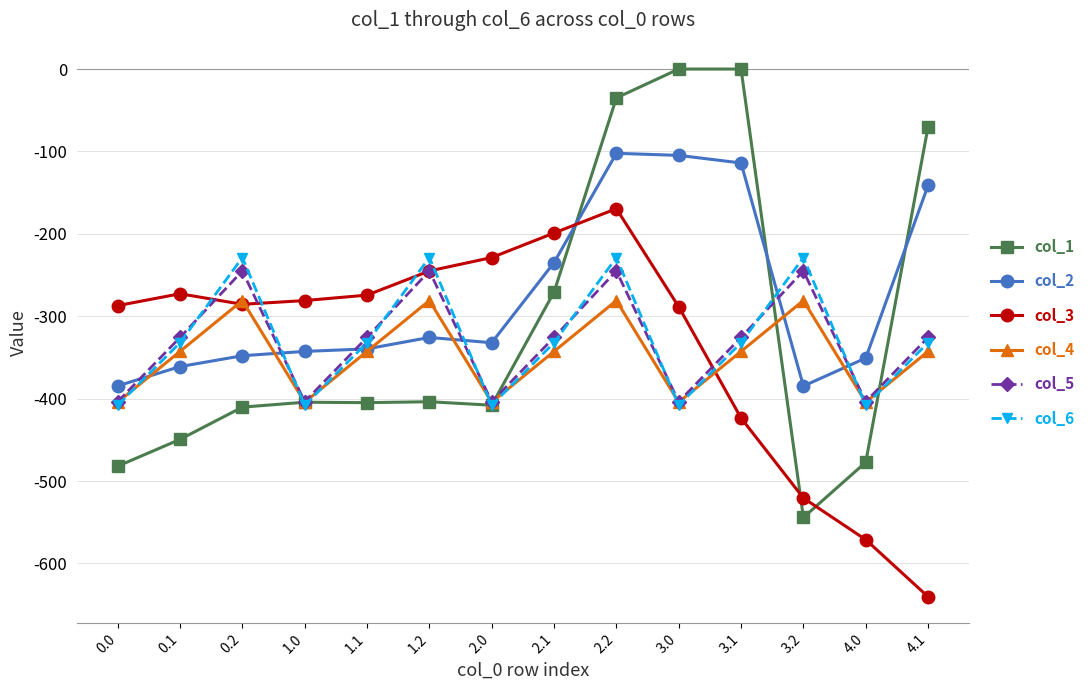

The col_3 series shows -520.6 at 3.2. True or false?

True